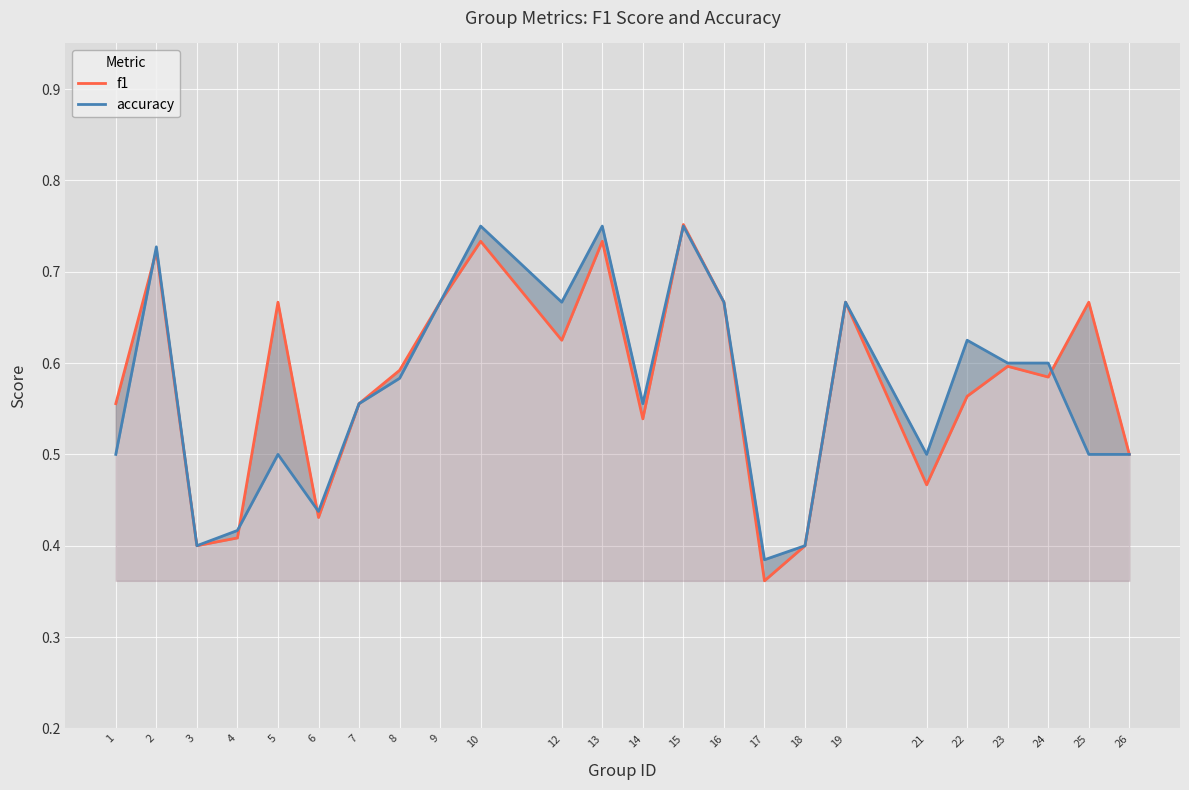

How many intersections are there between accuracy and f1?

5